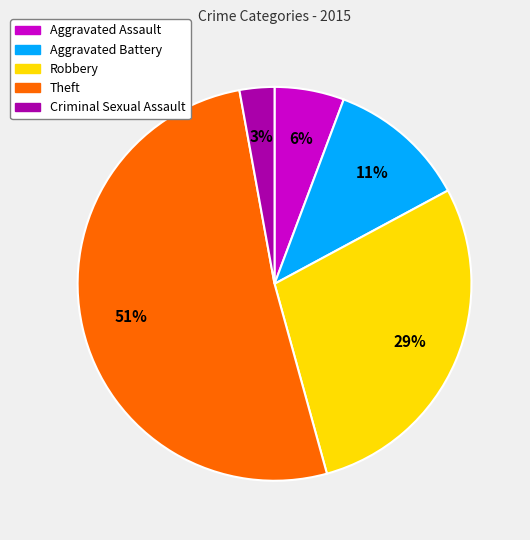

Between Criminal Sexual Assault and Aggravated Battery, which is larger?

Aggravated Battery